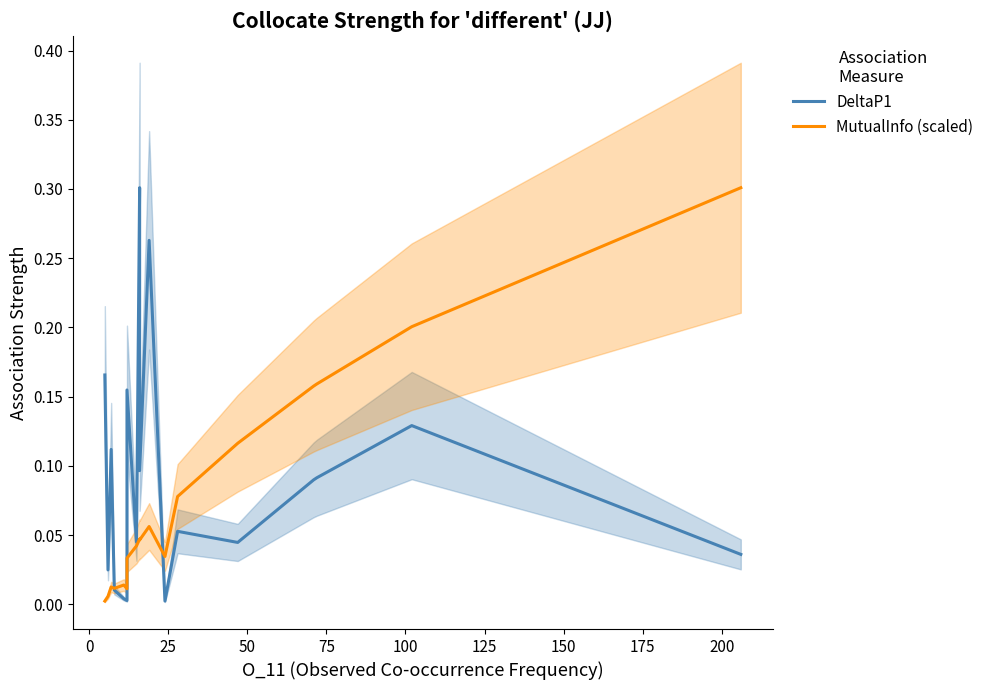

List the series in order of their overall mean, lowest first.

MutualInfo (scaled), DeltaP1